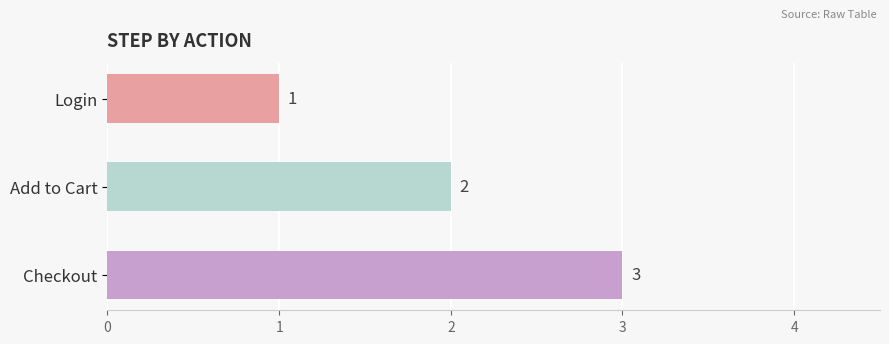

What is the change in value from Login to Checkout?

+2